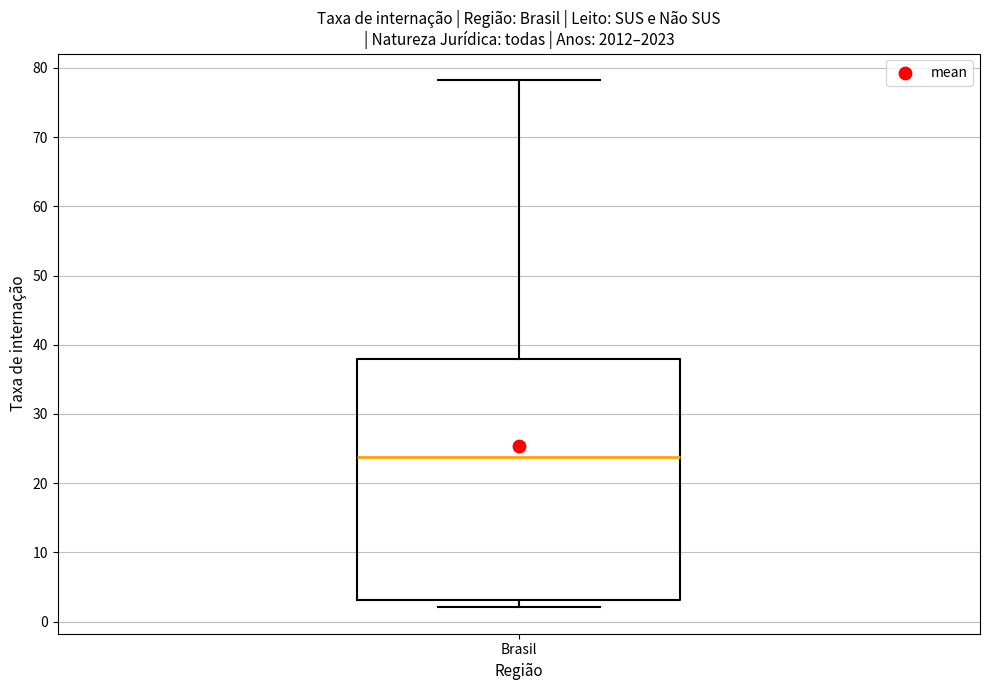

Transcribe this box plot: give where the median line is, the range the box spans, and where the two whiskers end, as read against the y-axis. The values are not printed on the chart, so give them approximately, as read against the axis.

median 24, box 3 to 38, whiskers 2 to 78